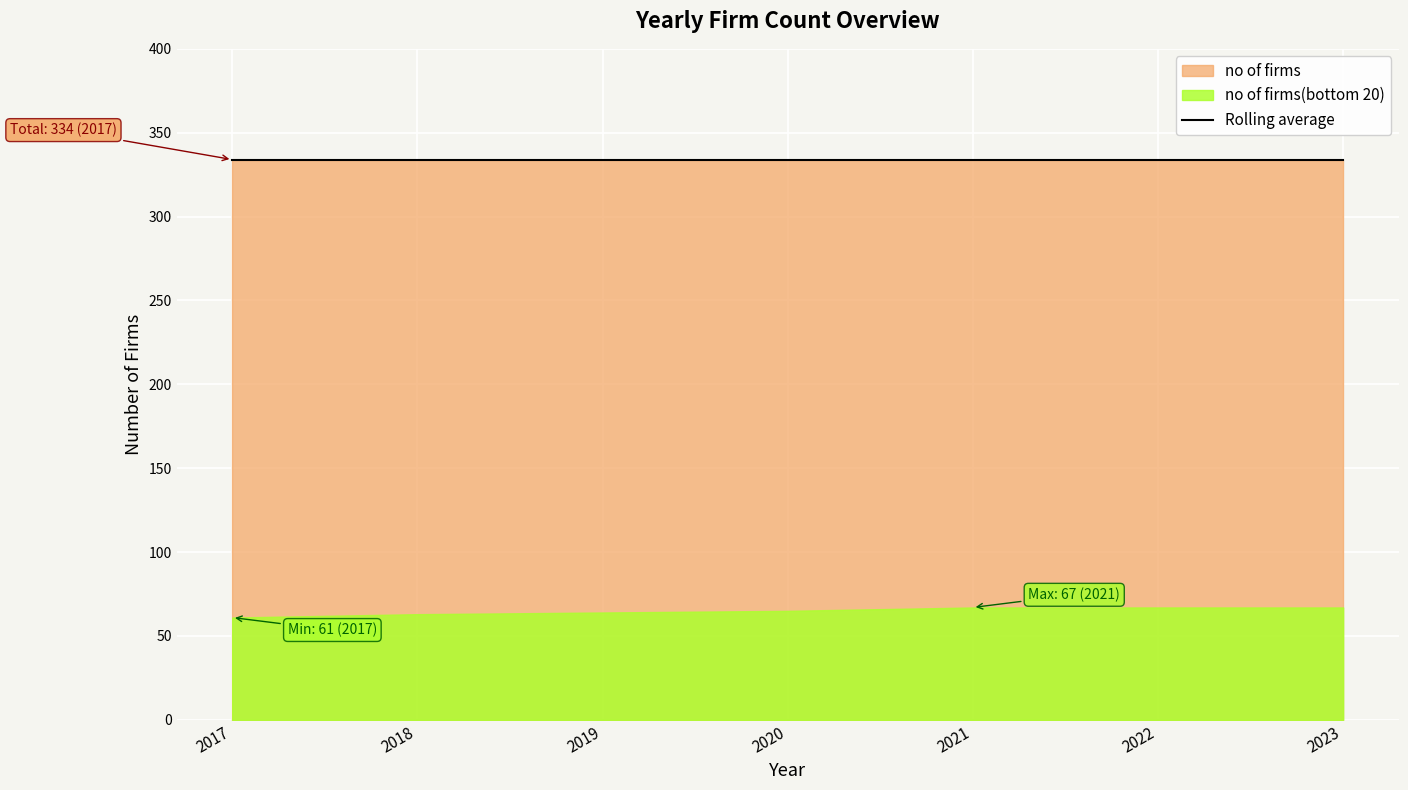

How many values in the no of firms(bottom 20) series are below 65?

3